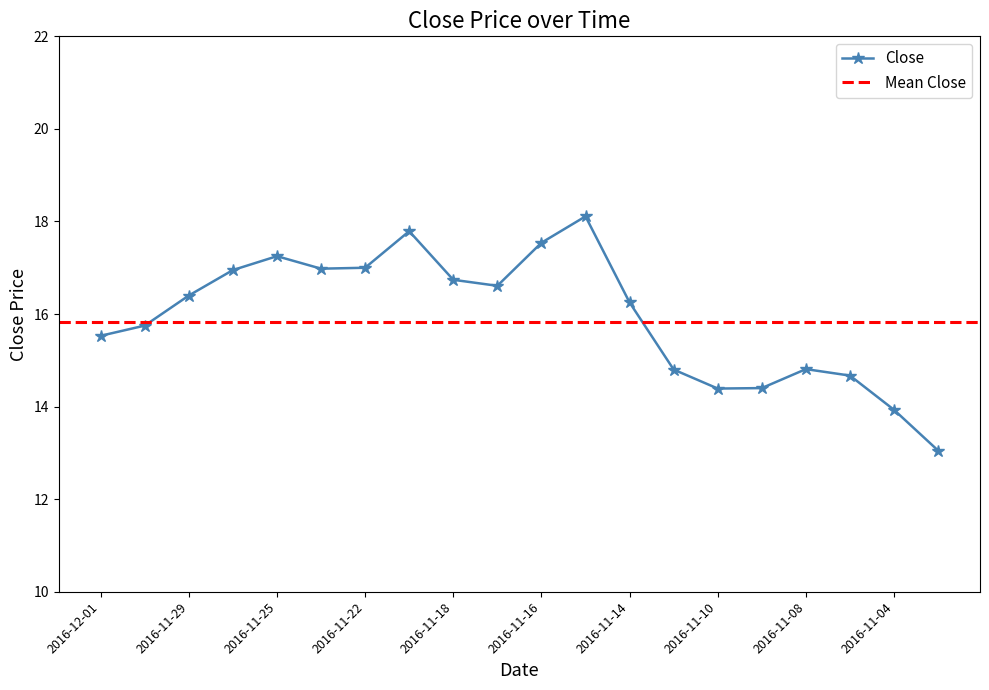

What is the maximum value shown in the chart?

18.1